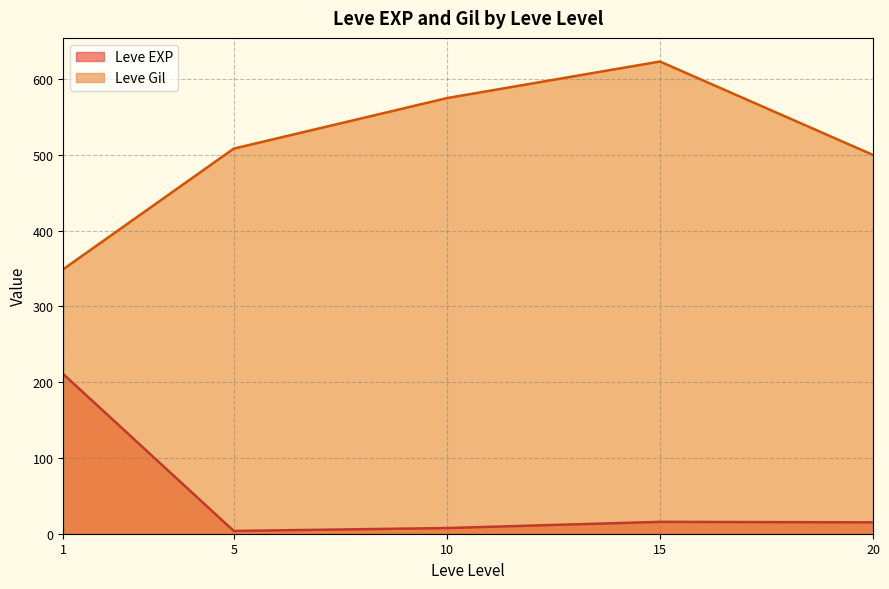

Rank the series at 15 from highest to lowest value.

Leve Gil, Leve EXP